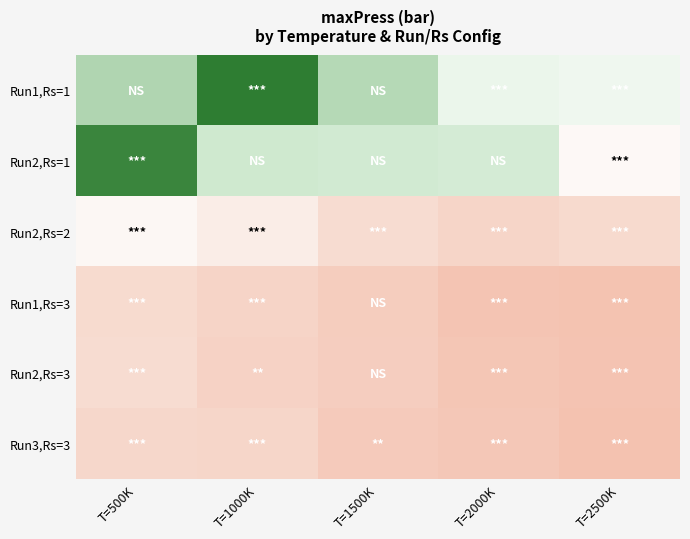

Reading right to left, transcribe all the data shown in this chart.

Run1,Rs=1: T=2500K=452832.8	T=2000K=462502.6	T=1500K=580847.2	T=1000K=717056.4	T=500K=584692.2
Run2,Rs=1: T=2500K=366511.9	T=2000K=528429.8	T=1500K=535337.0	T=1000K=541837.0	T=500K=704606.4
Run2,Rs=2: T=2500K=200242.6	T=2000K=178087.5	T=1500K=205544.4	T=1000K=293387.3	T=500K=355463.5
Run1,Rs=3: T=2500K=104598.3	T=2000K=111502.3	T=1500K=145449.2	T=1000K=174194.5	T=500K=201746.2
Run2,Rs=3: T=2500K=108173.4	T=2000K=116795.5	T=1500K=148632.7	T=1000K=168000.6	T=500K=207941.1
Run3,Rs=3: T=2500K=99040.3	T=2000K=123797.4	T=1500K=136187.2	T=1000K=182040.8	T=500K=187509.3